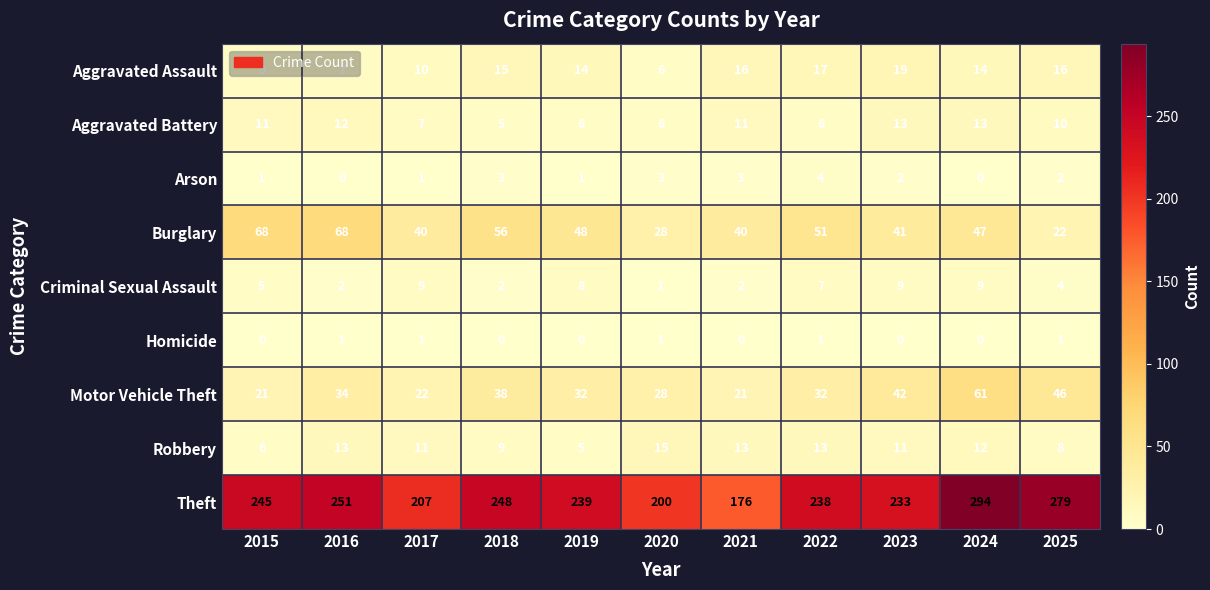

At how many categories does at least one series exceed 167?

11